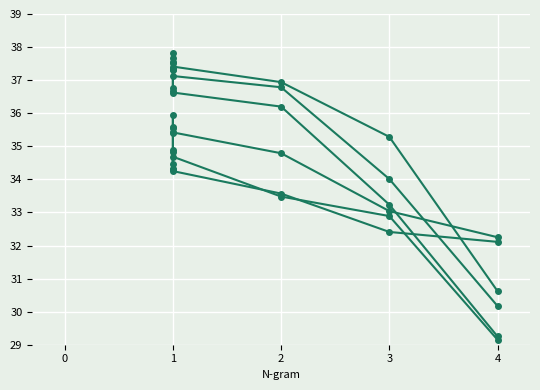

Reading left to right, transcribe all the data shown in this chart.

l2: 34.5	34.3	34.9	34.2	33.6	32.4	32.1
l3: 35.5	35.4	36.0	35.4	34.8	33.0	32.2
acc1: 34.8	34.3	35.6	34.7	33.5	32.9	29.1
acc2: 36.8	36.7	37.3	36.6	36.2	33.2	29.2
acc3: 37.3	37.3	37.7	37.1	36.8	34.0	30.2
acc4: 37.5	37.5	37.8	37.4	36.9	35.3	30.6